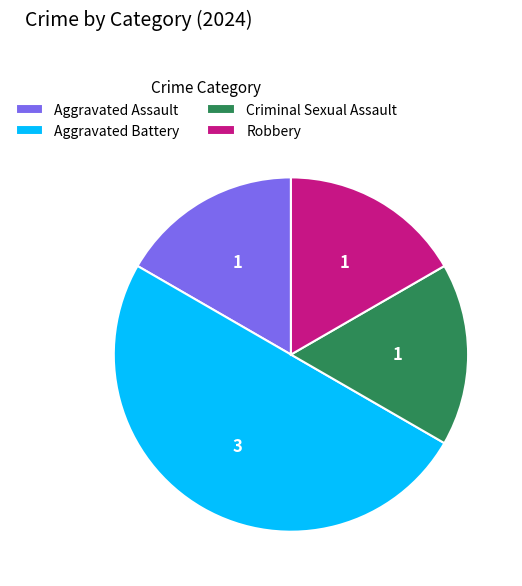

Which category has the biggest portion of the pie?

Aggravated Battery